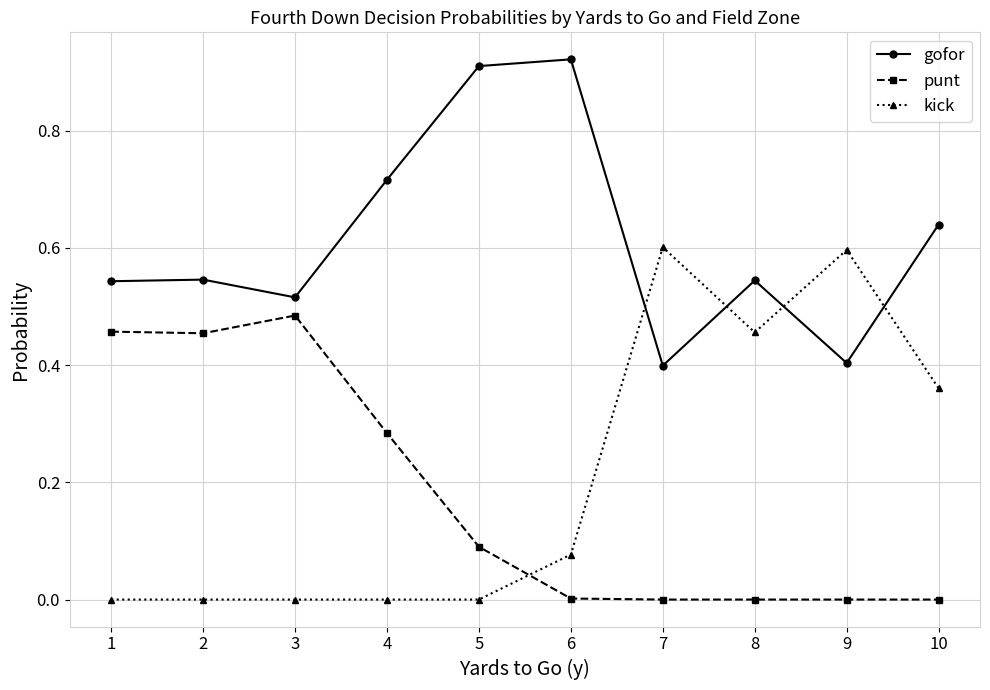

What is the total value across all series at 7?

1.0